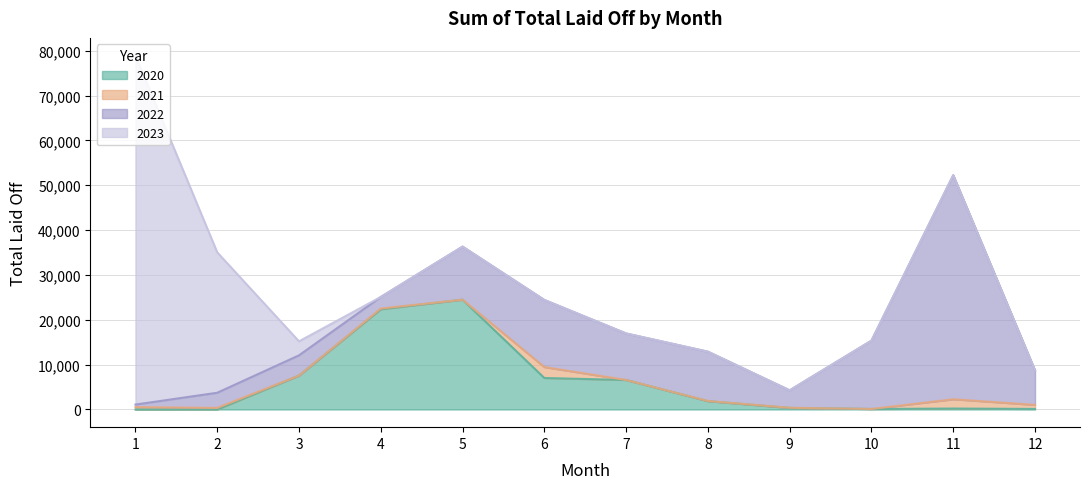

Count the number of categories in the chart.

12